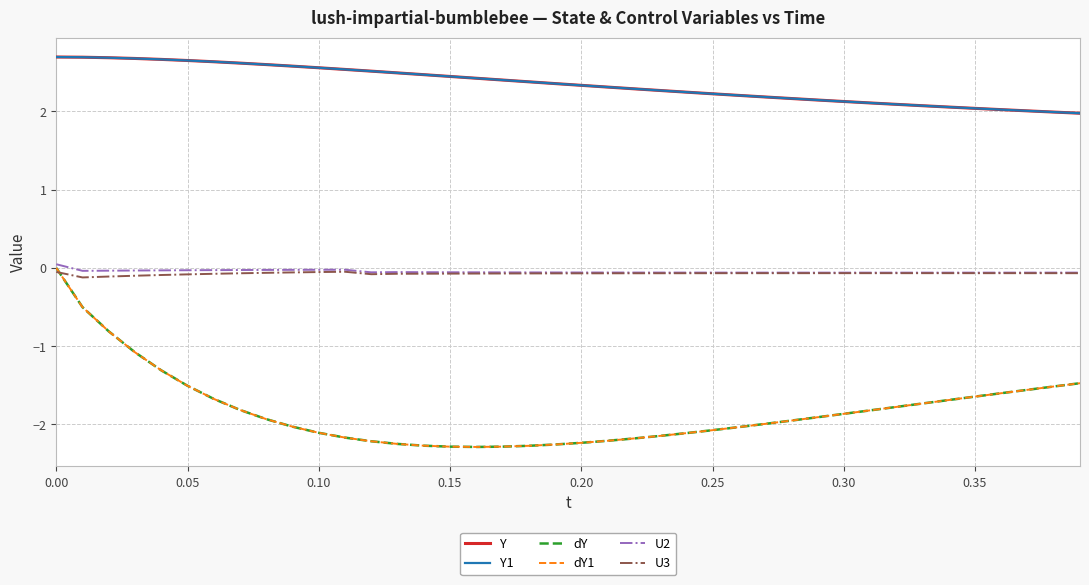

Does the chart have visible grid lines?

Yes